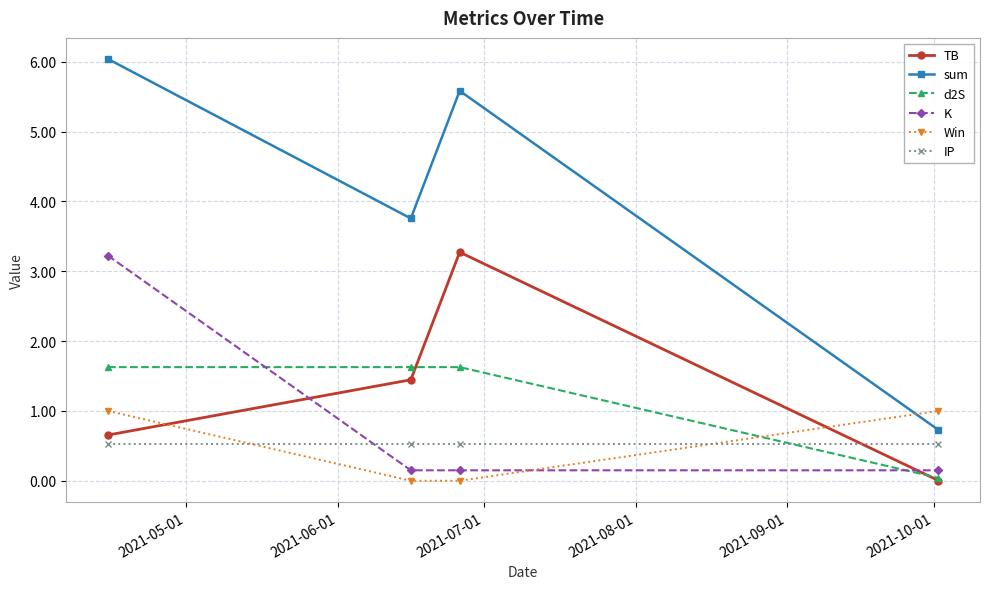

Which series has the largest range (max minus min)?

sum